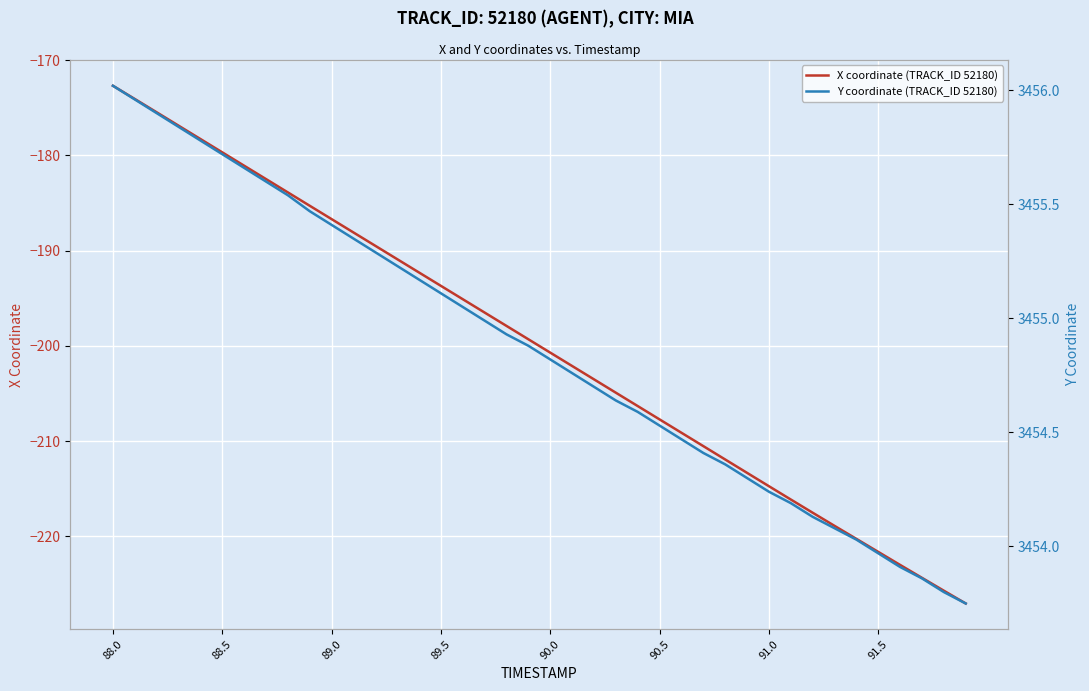

Which category has the highest value in the Y coordinate (TRACK_ID 52180) series?

88.0